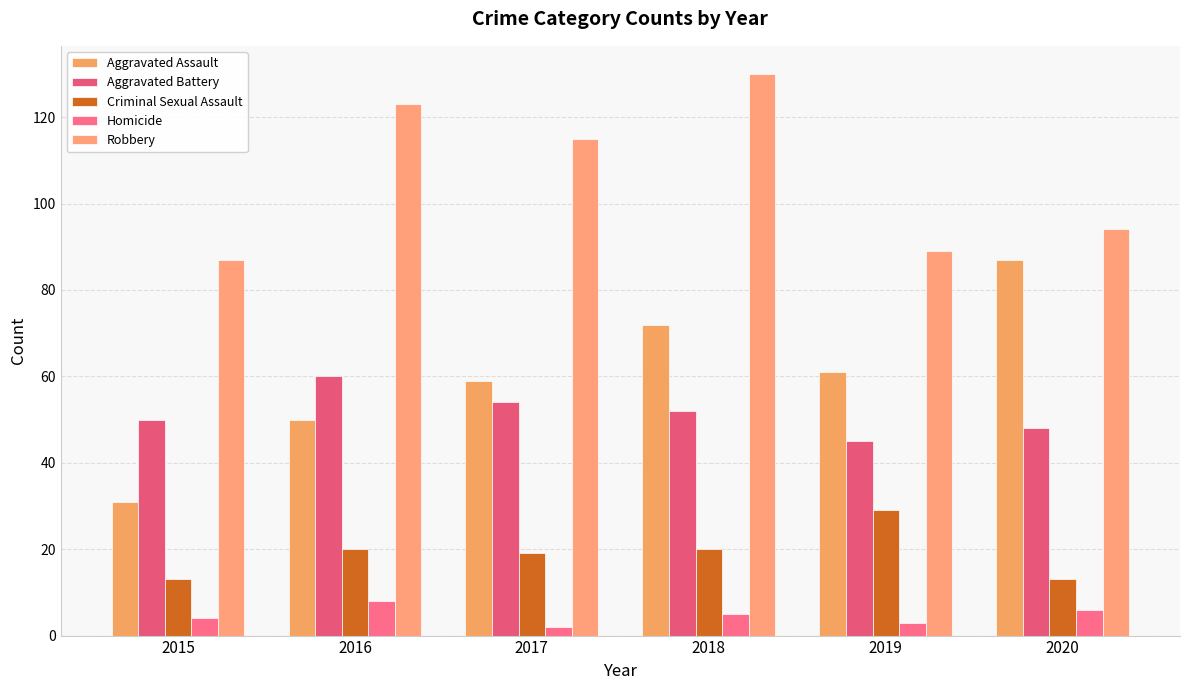

True or false: Homicide has a value of 3 at 2019.

True